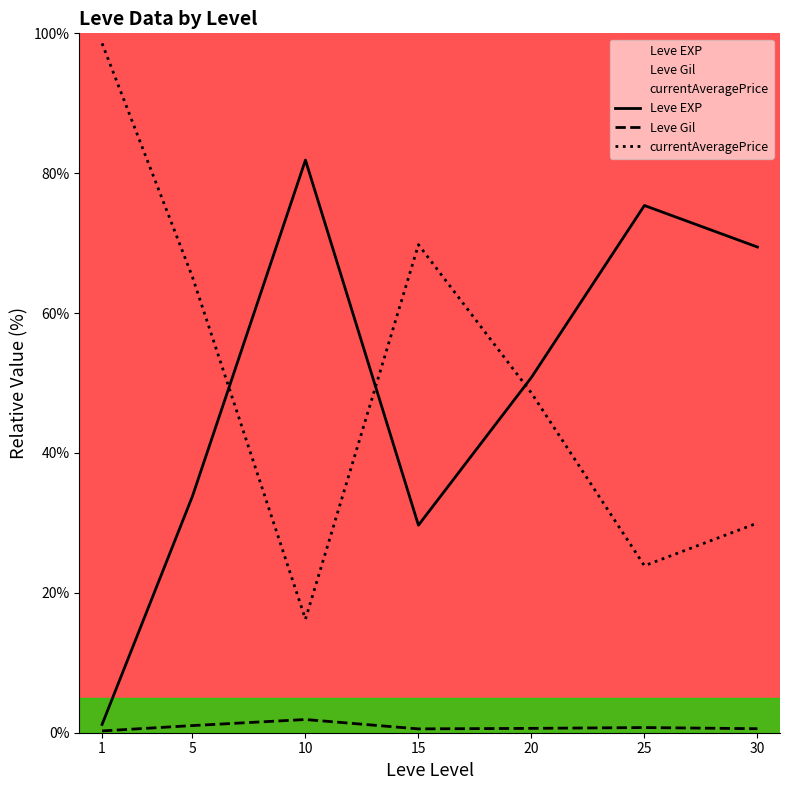

Is the value of Leve EXP at 30 greater than the value of Leve Gil at 1?

Yes